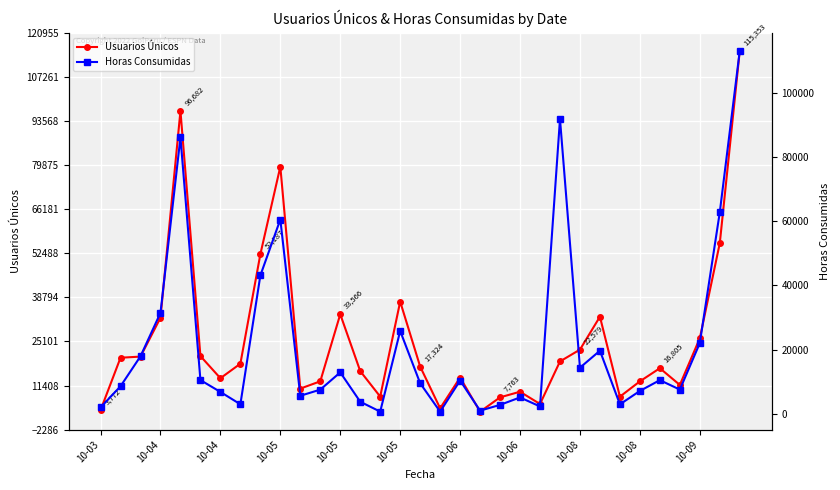

How many lines are shown in the chart?

2